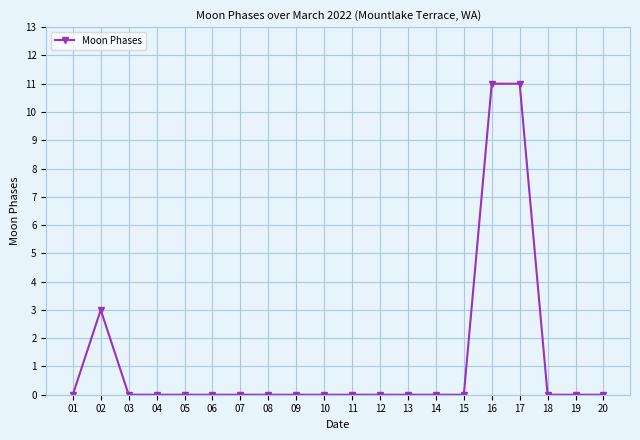

What is the average value?

1